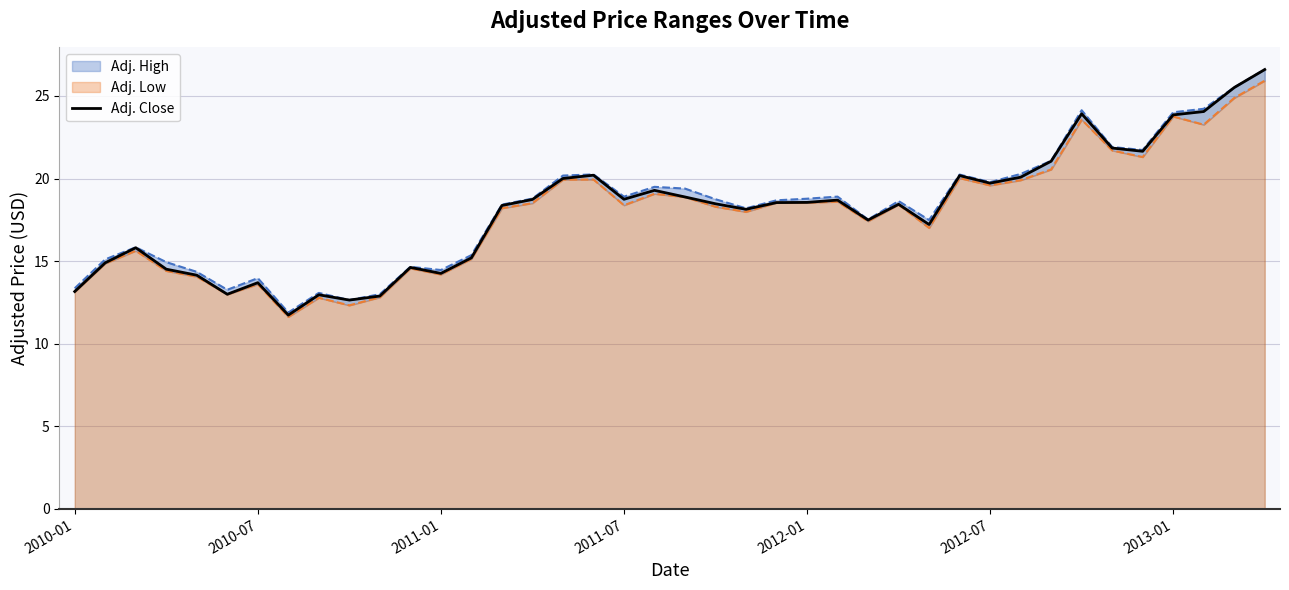

What position from the right is 20?

20